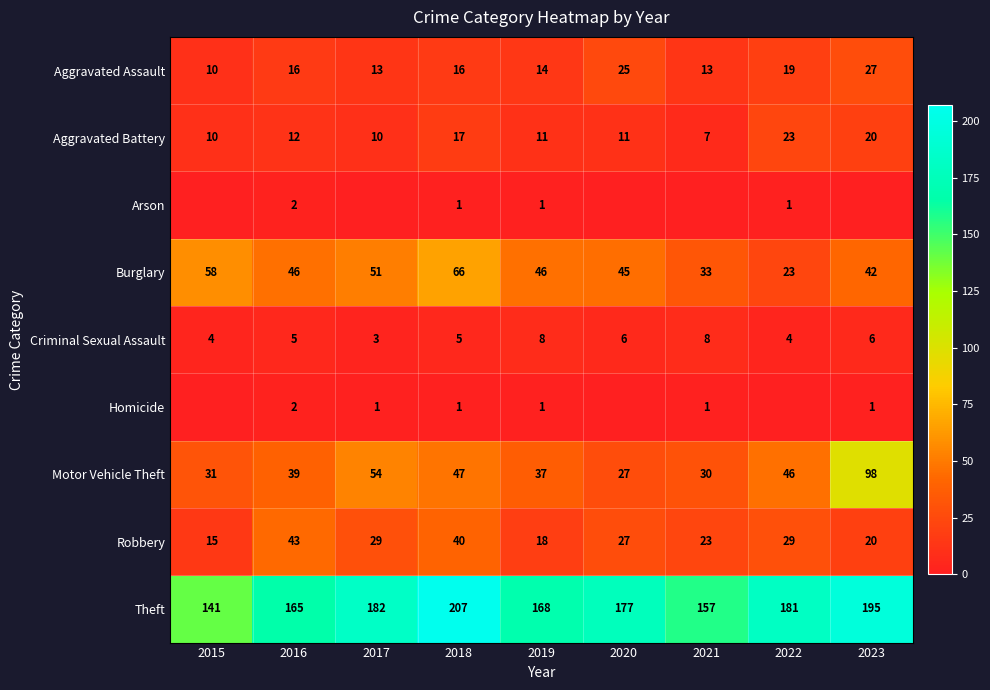

What is the sum of all Robbery values?

244